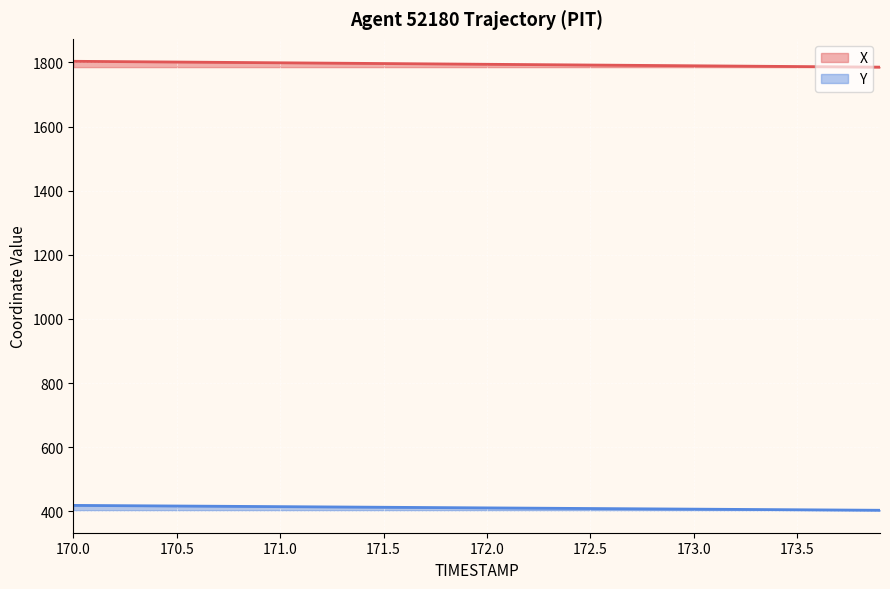

At 171.5, list the series in order from smallest to largest.

Y, X